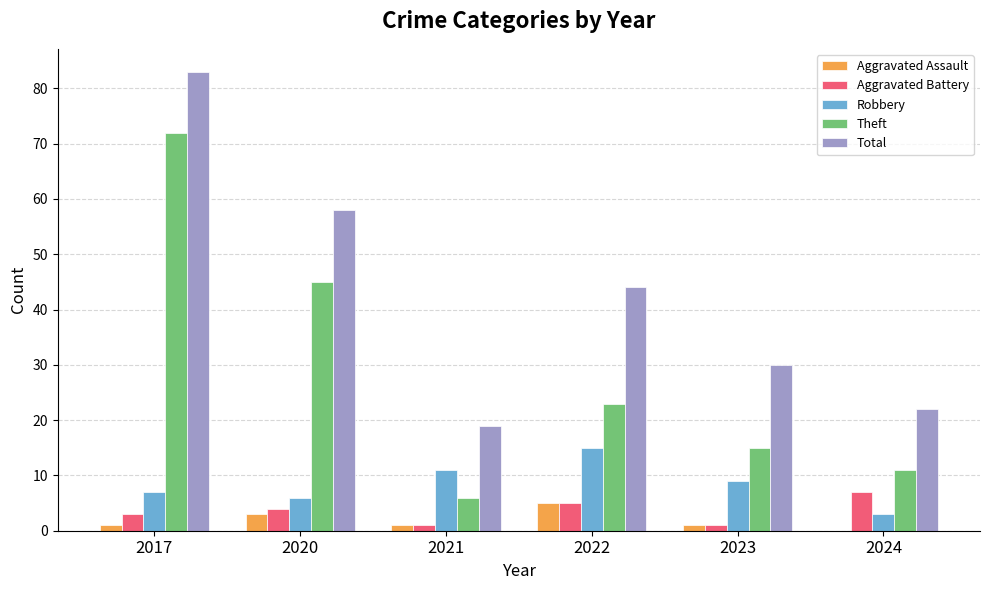

Is it true that Total equals 5 at 2024?

False